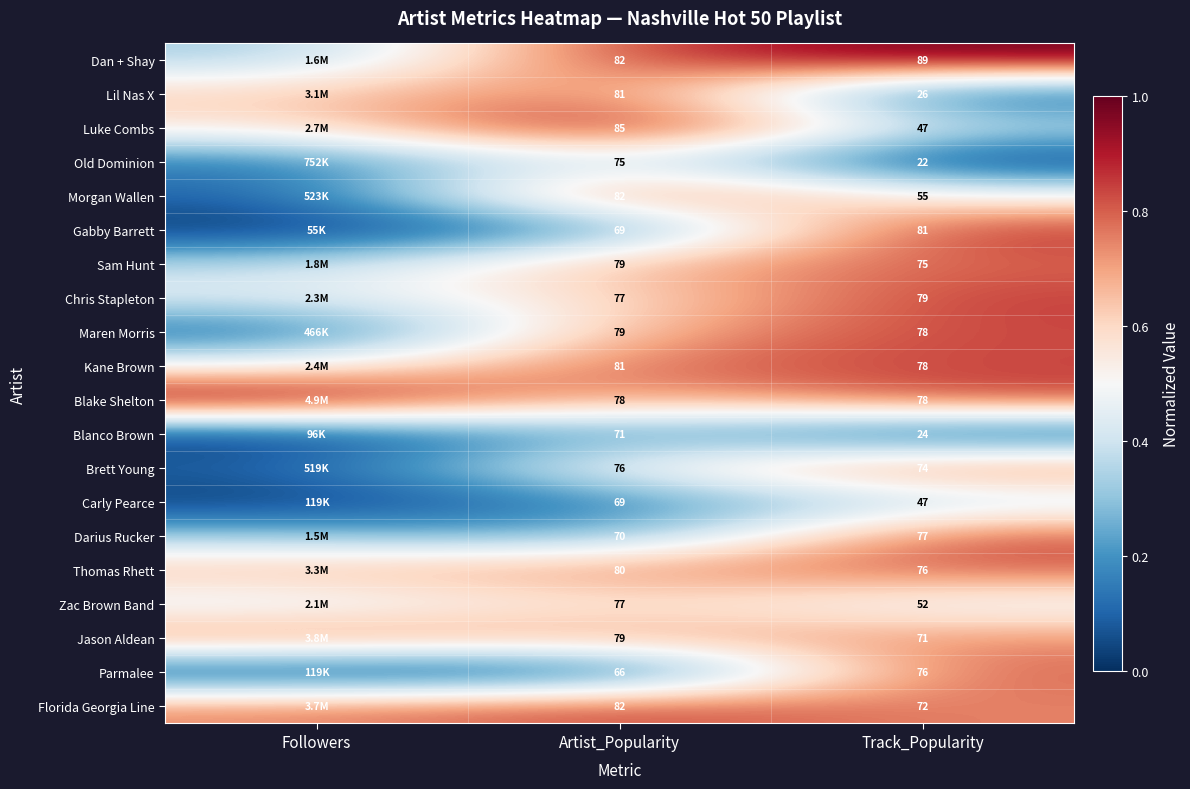

Count the number of data series in this chart.

20